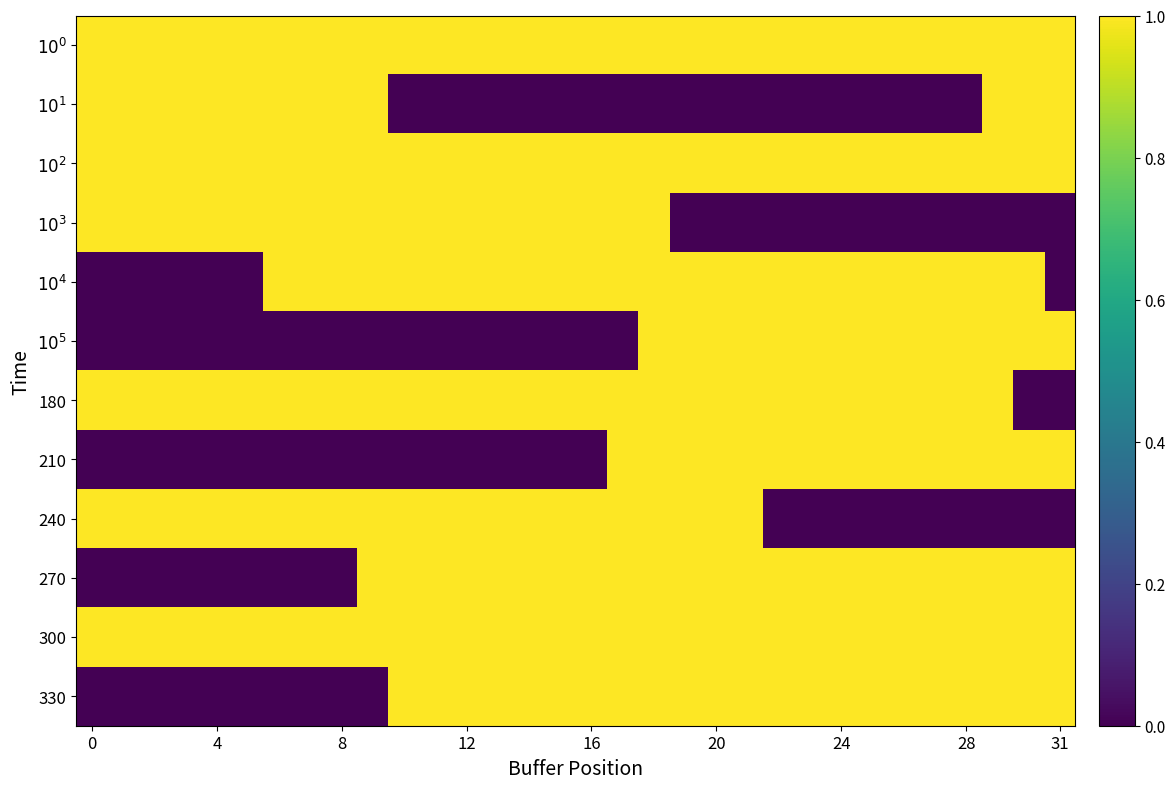

How many categories are shown in the chart?

32